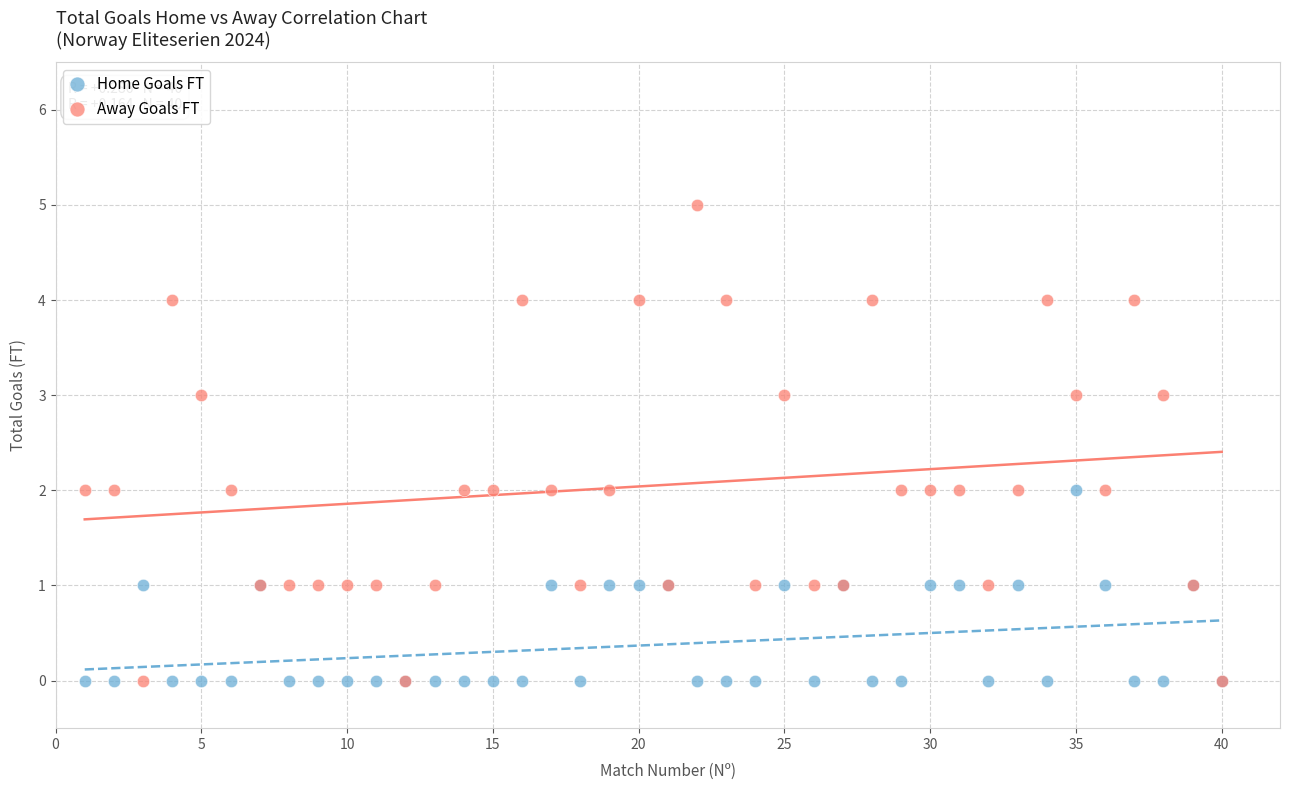

Which series reaches the maximum Y coordinate?

Away Goals FT